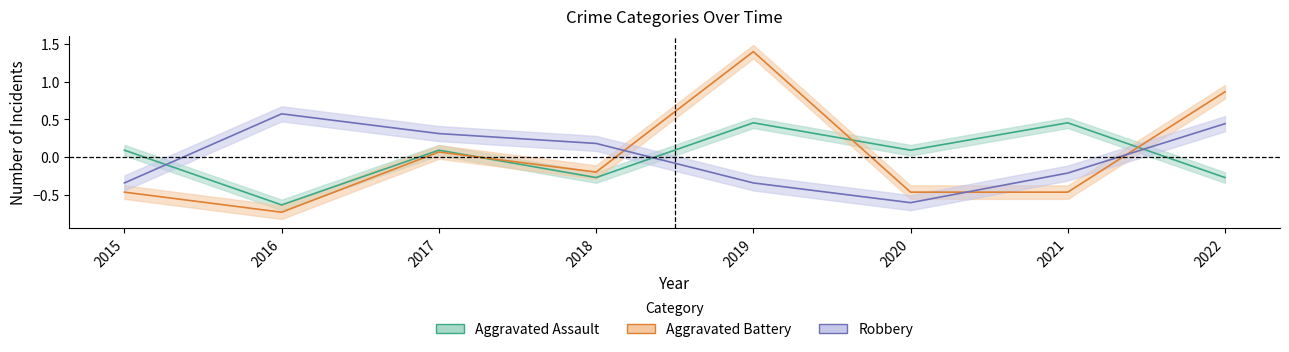

True or false: Aggravated Battery has a value of 0.3 at 2019.

False